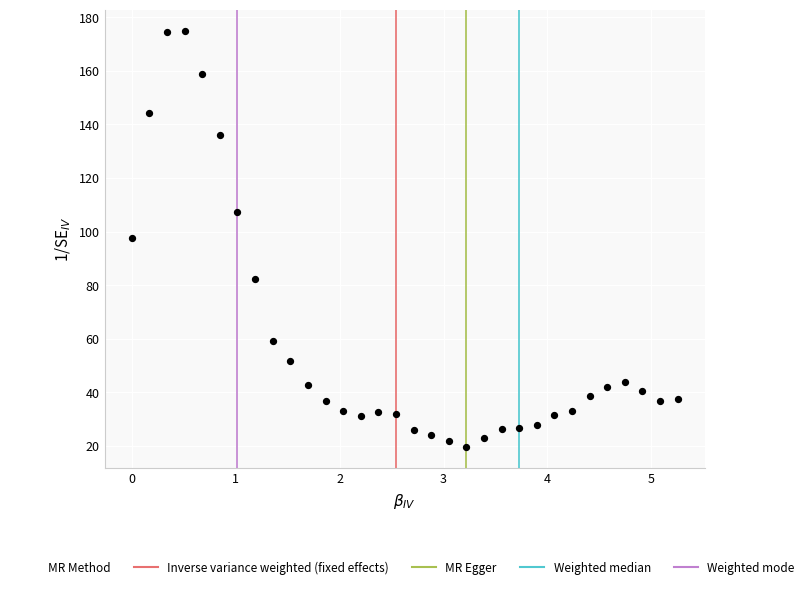

What is the range of Y values (max minus min)?

155.5